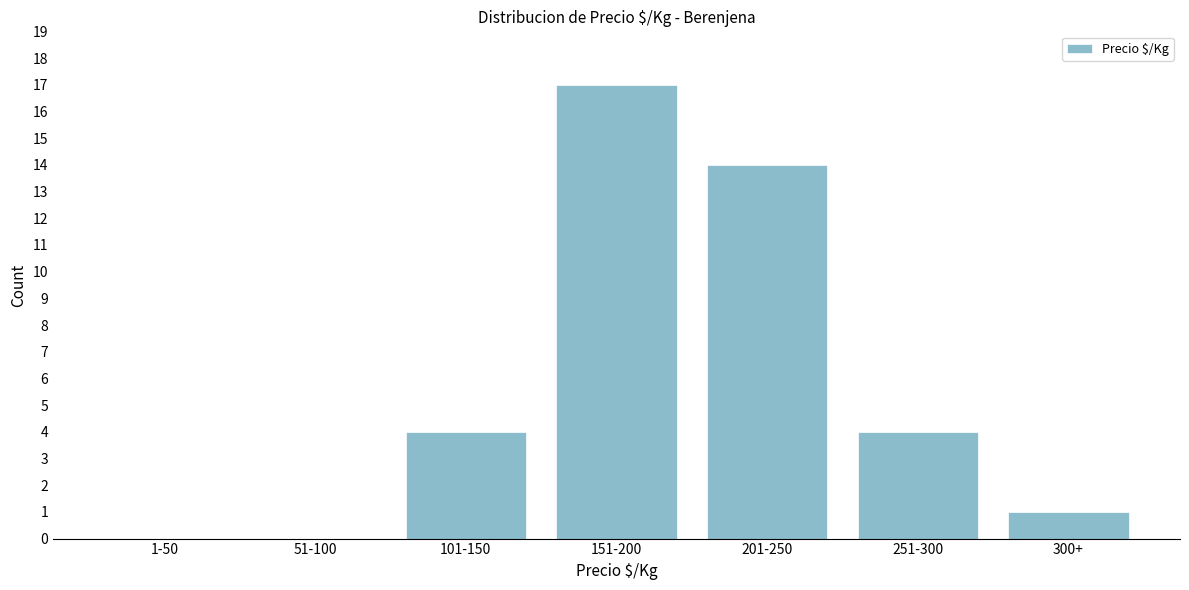

Reading right to left, what are all the values shown in this chart?

300+=1	251-300=4	201-250=14	151-200=17	101-150=4	51-100=0	1-50=0